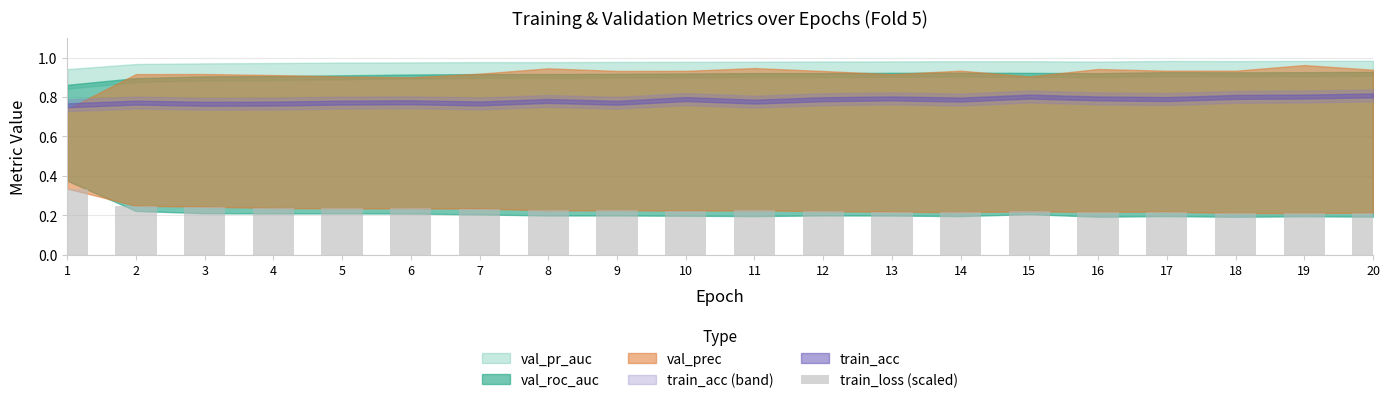

The chart shows a value of 0.0 at 16. True or false?

False